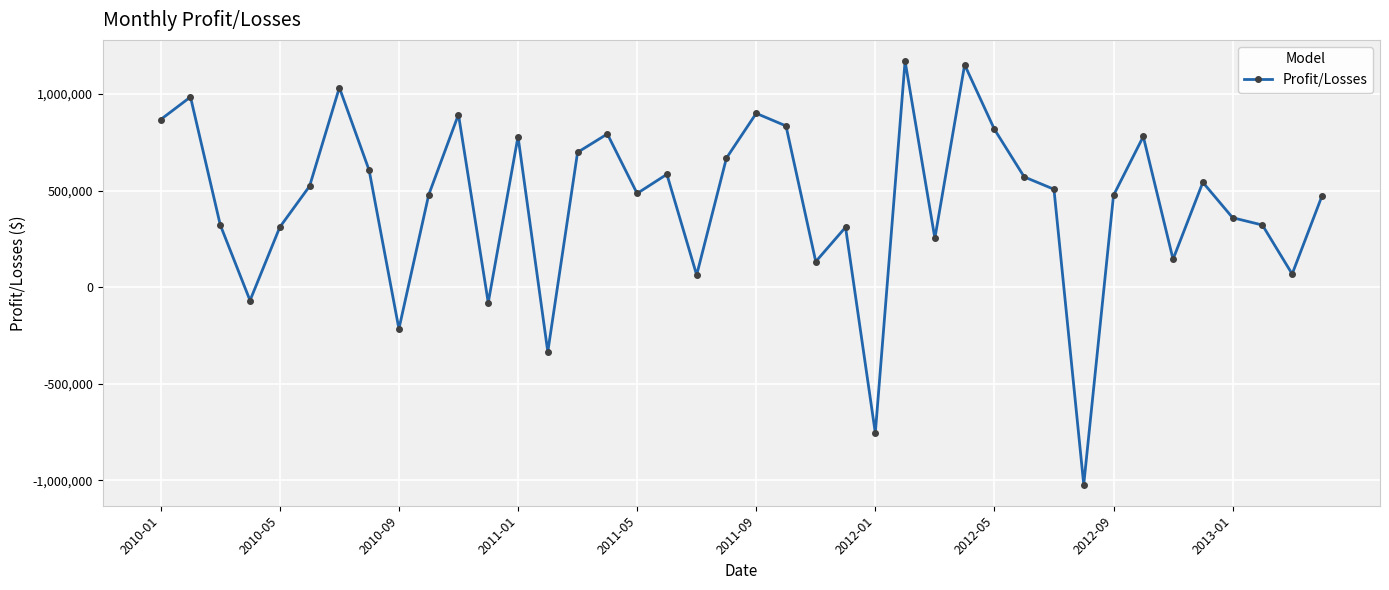

Is this an area chart (filled region under the line)?

No